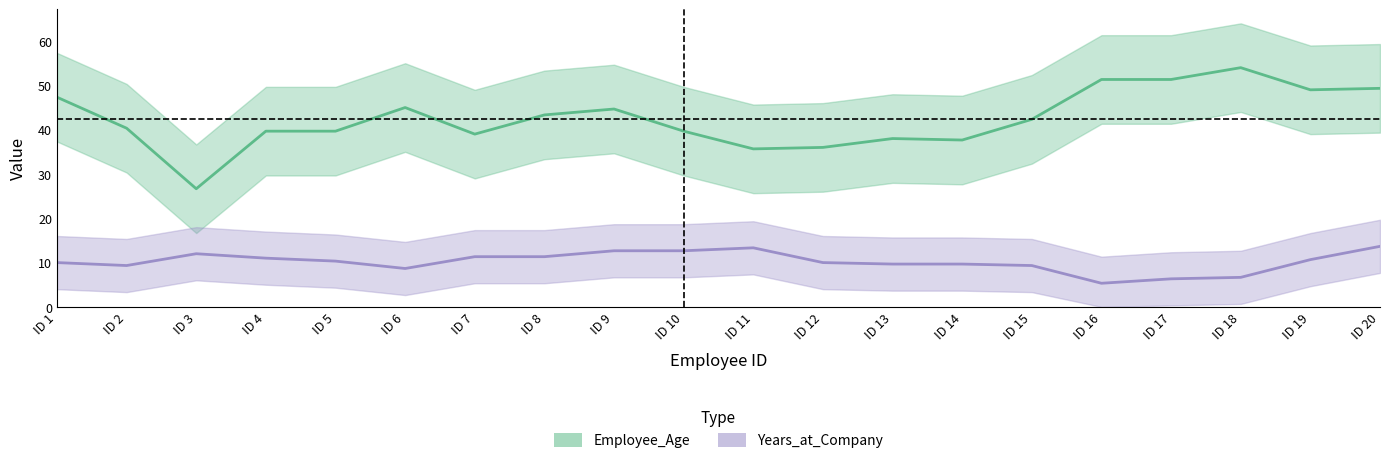

Is it true that Years_at_Company equals 10 at 17?

False